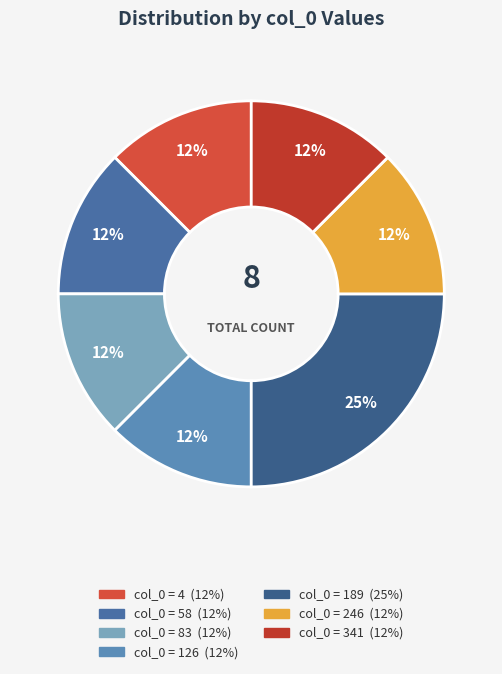

Count the number of slices in the pie.

7